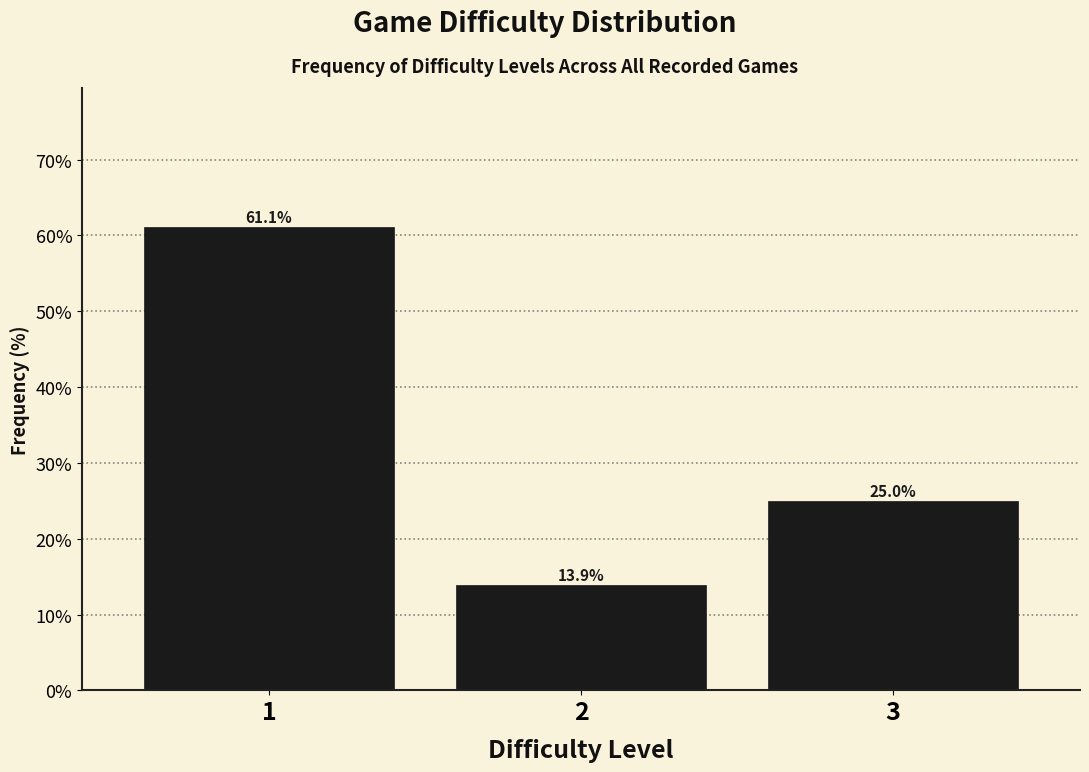

Are the bars horizontal?

No